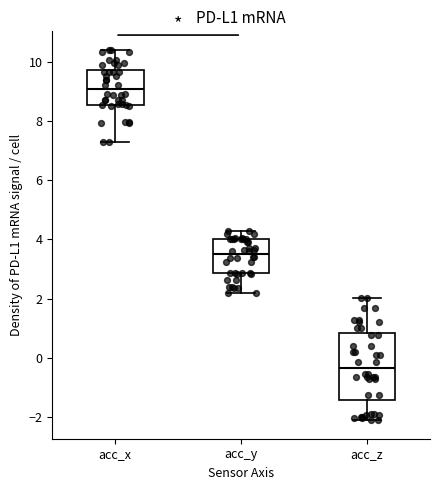

Comparing the boxes themselves (not the whiskers), which one is the tallest?

acc_z